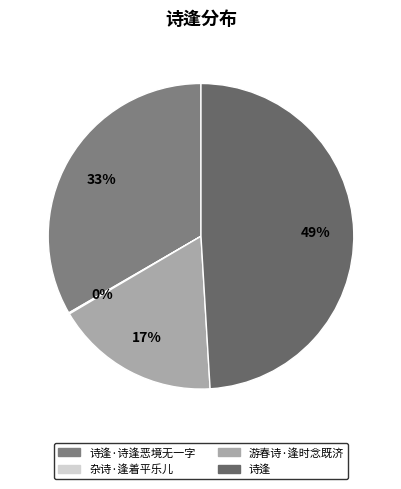

Is there a majority slice in this chart?

No